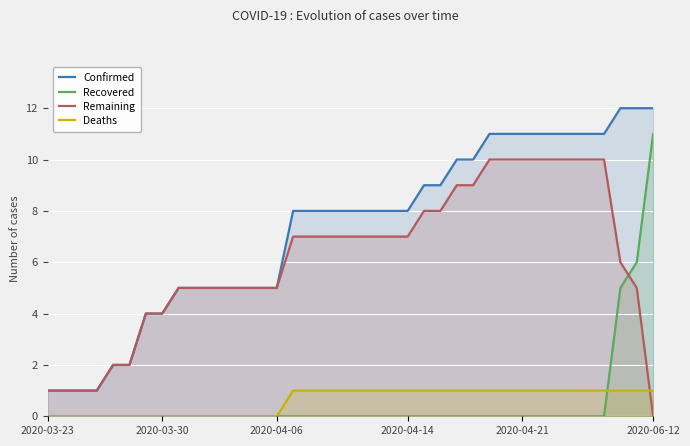

What are all the series names shown in the legend?

Confirmed, Recovered, Remaining, Deaths